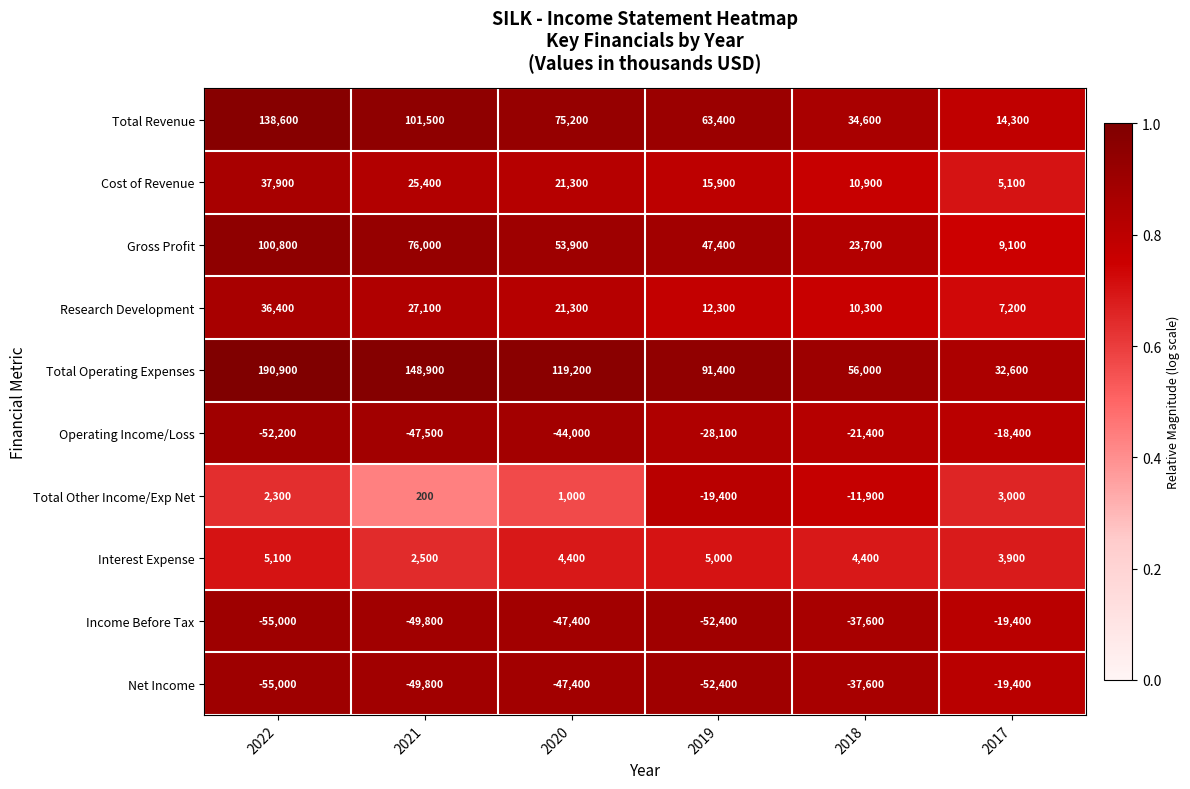

What is the approximate value of Total Revenue at 2019, to the nearest 10?

63400